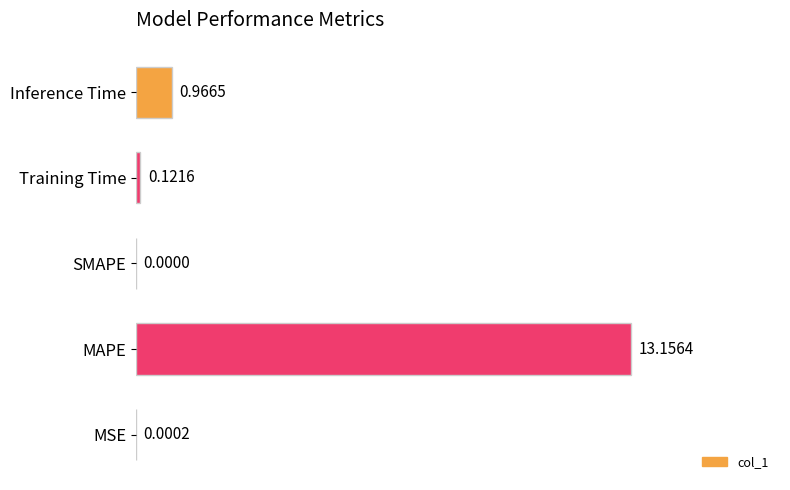

Are the bars horizontal?

Yes